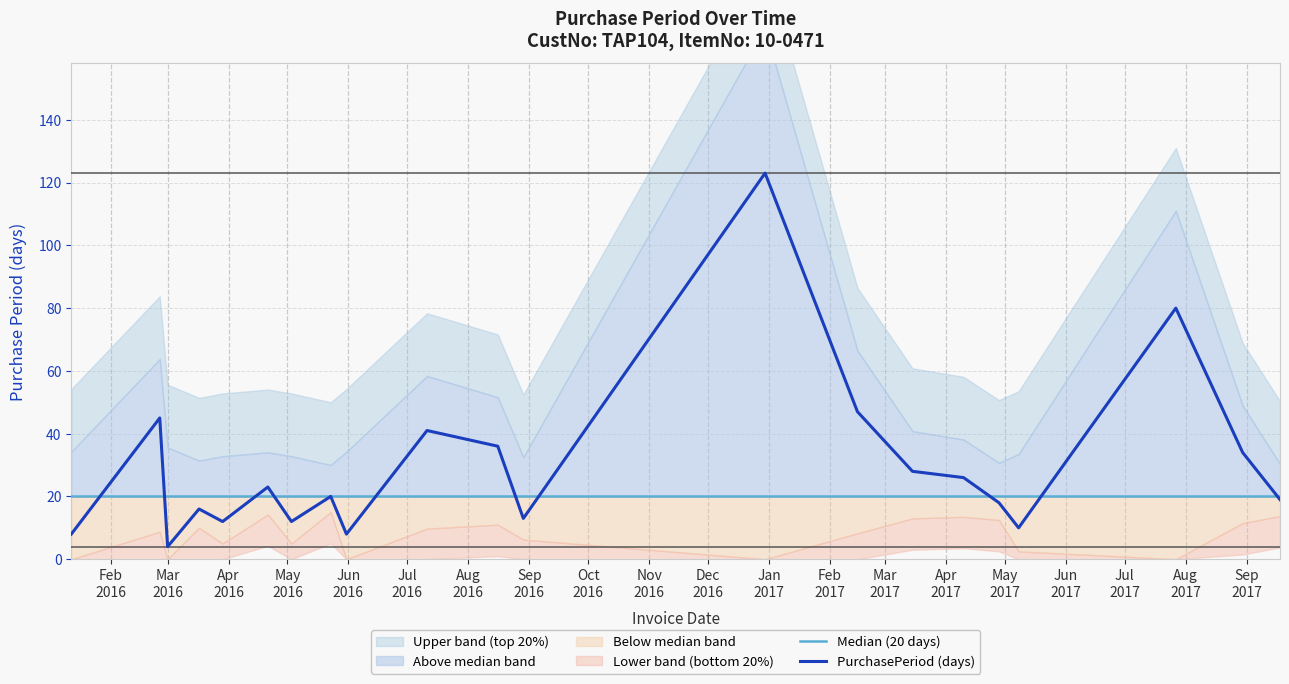

True or false: the data has more than 2 interior local peaks.

True